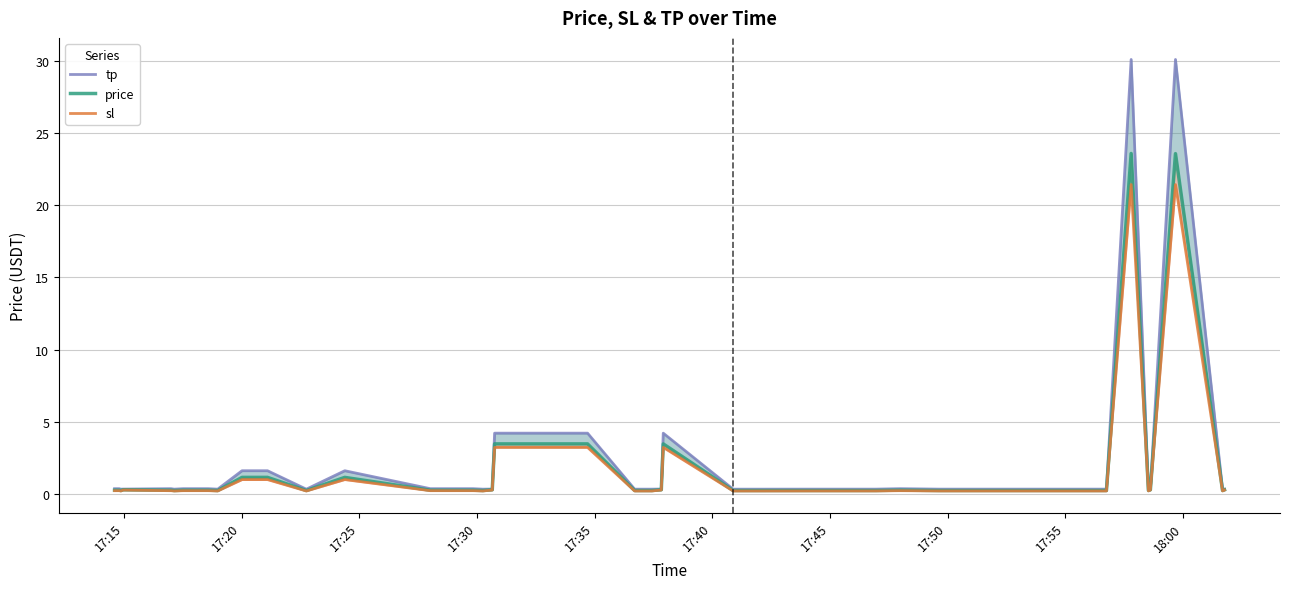

Which series has the largest total across all categories?

tp